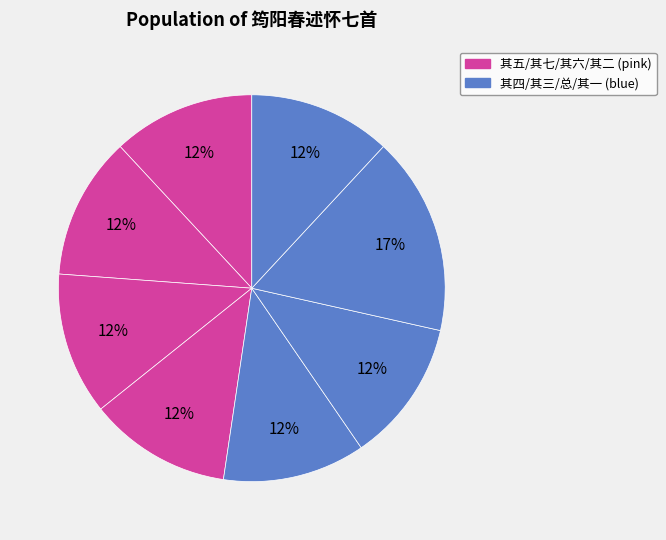

How many segments does this pie chart have?

8